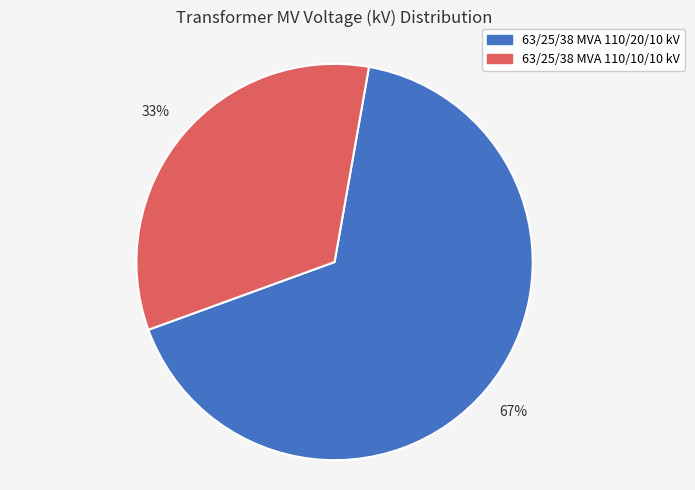

Rank the categories by value from highest to lowest.

63/25/38 MVA 110/20/10 kV, 63/25/38 MVA 110/10/10 kV